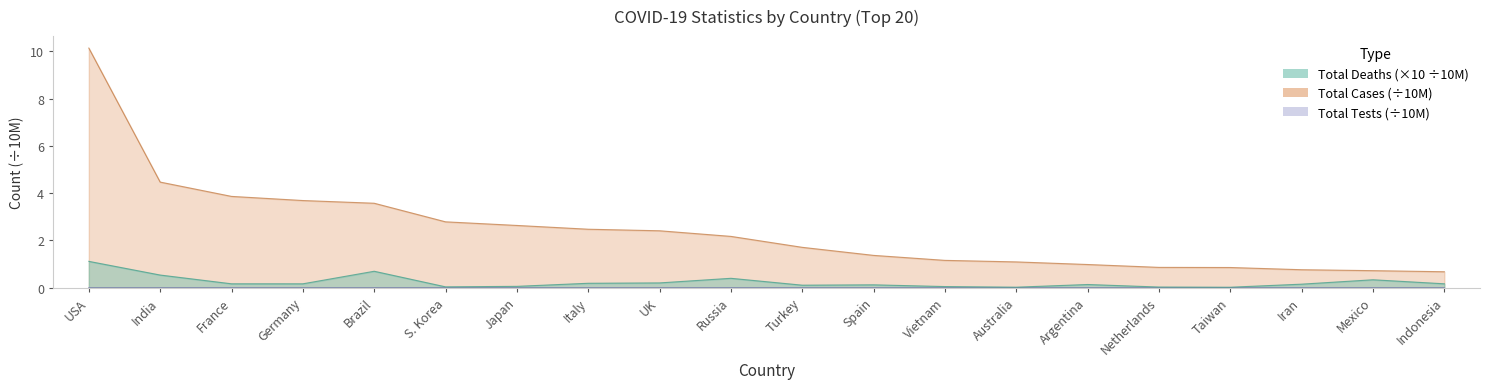

At which category does the chart reach its minimum across all series?

S. Korea